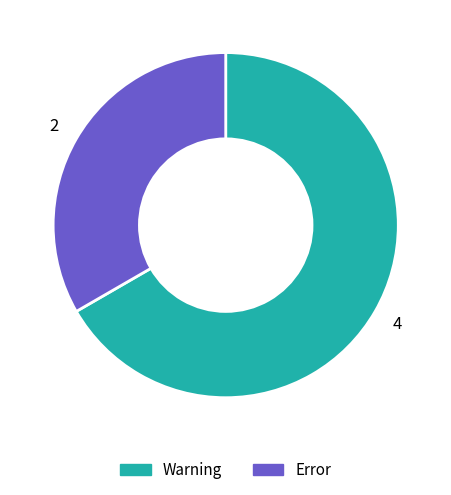

What is the smallest slice in the pie chart?

Error